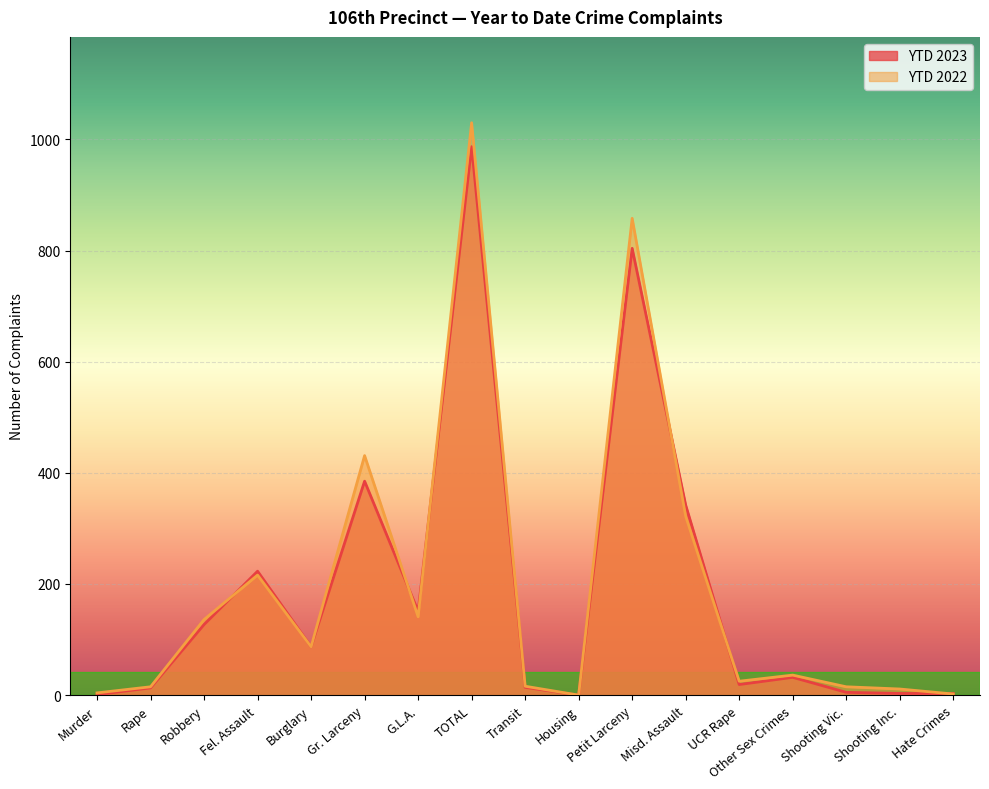

Reading left to right, list all the values displayed in this chart.

YTD 2023: 1	13	127	223	87	385	151	987	14	0	804	342	19	32	5	3	3
YTD 2022: 4	15	136	216	87	431	141	1030	16	0	858	322	25	36	15	11	2